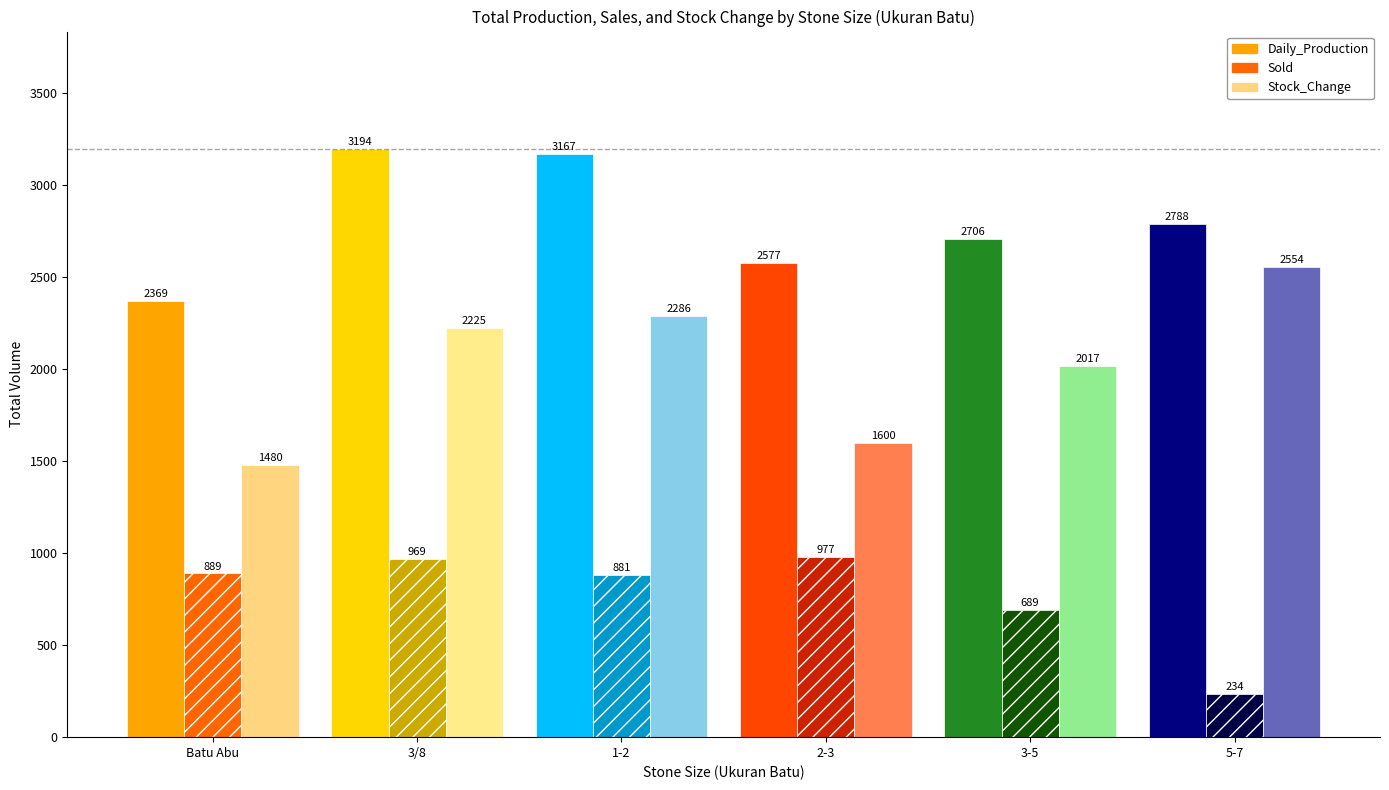

What is the total value across all series at 3-5?

5412